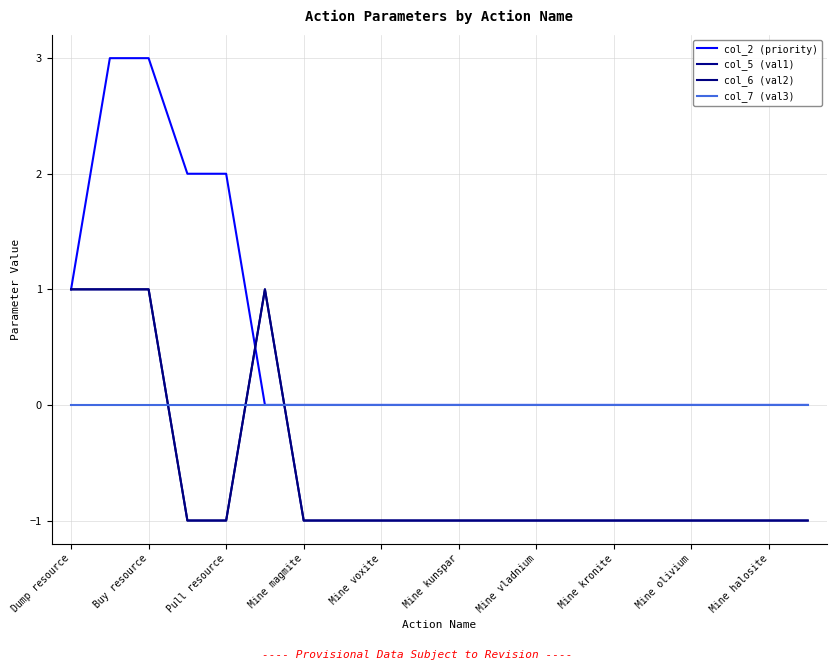

Is this an area chart (filled region under the line)?

No